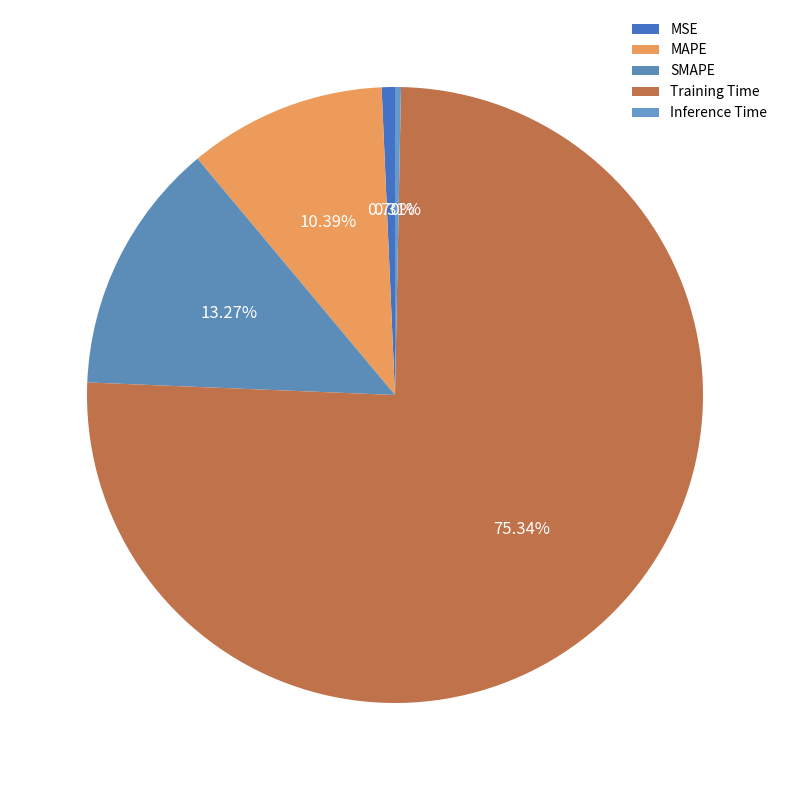

To the nearest percent, what is the combined percentage of Inference Time and MSE?

1%